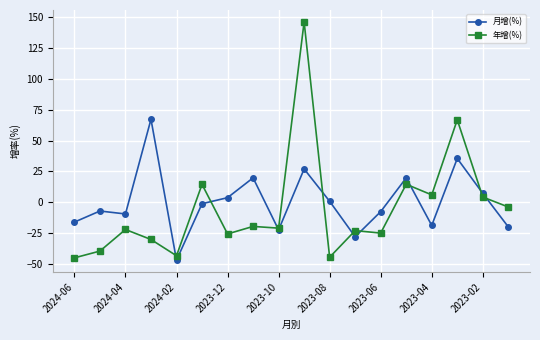

What is the value of the 年增(%) point at the 12th from the left?

-23.0